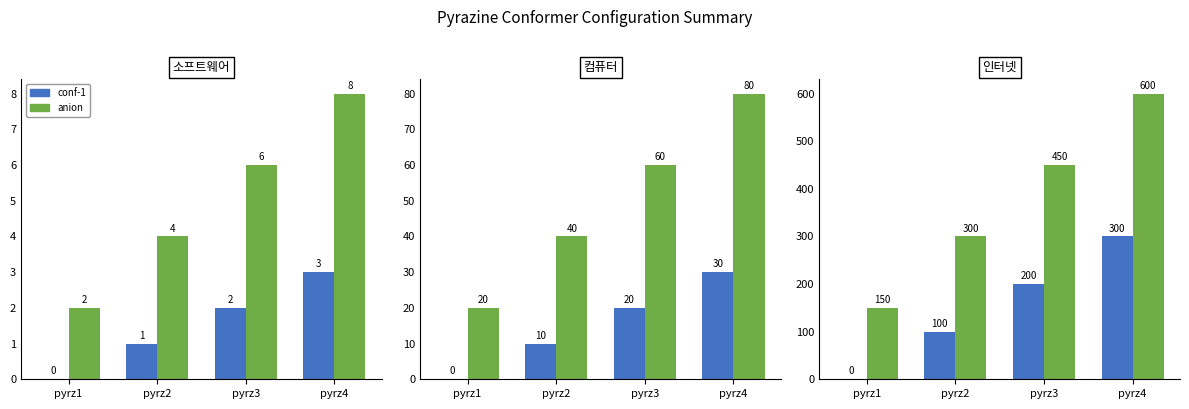

Rank the series by their maximum value, from lowest to highest.

conf-1, anion